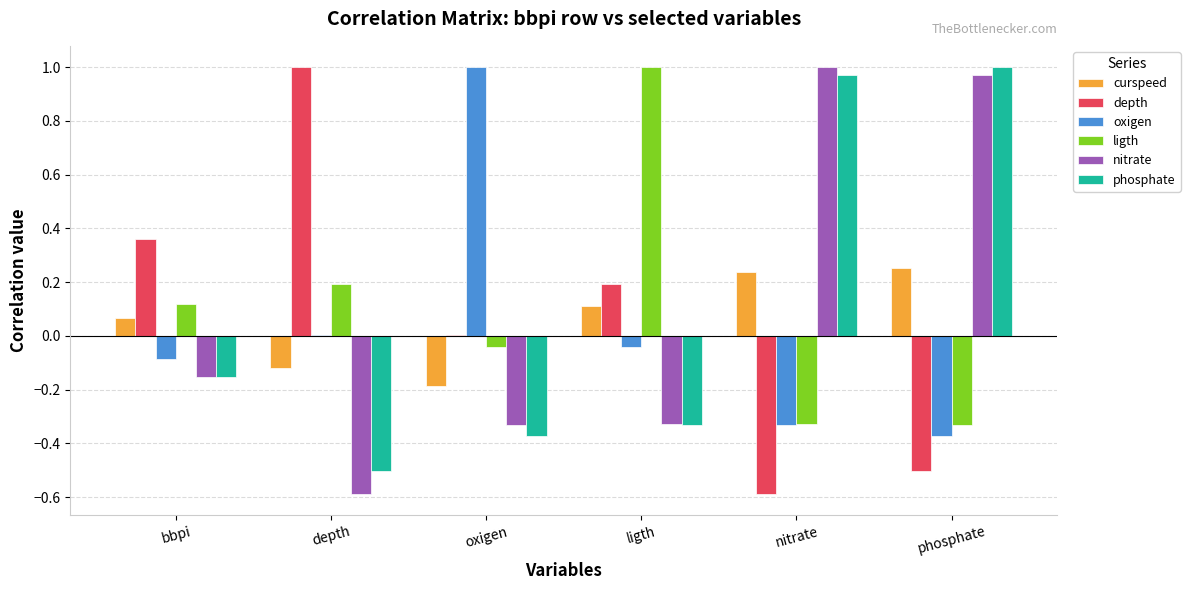

True or false: depth has a value of 0.0 at oxigen.

True